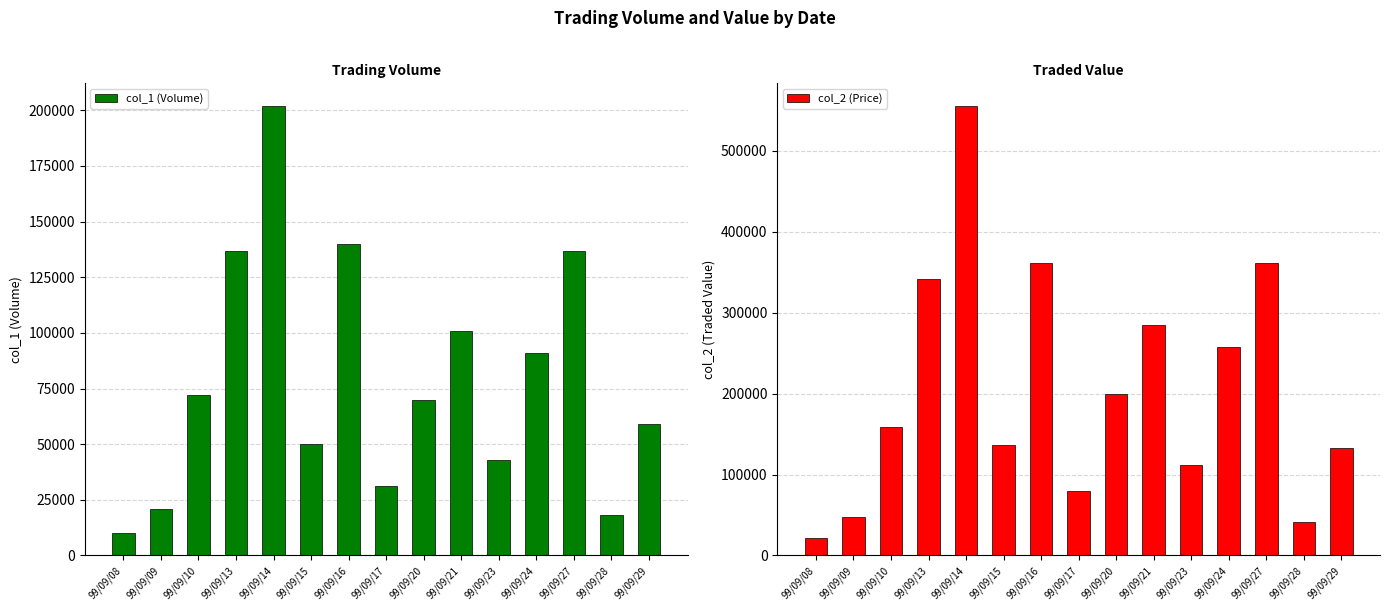

Is the value of col_2 (Price) at 99/09/13 greater than the value of col_1 (Volume) at 99/09/16?

Yes